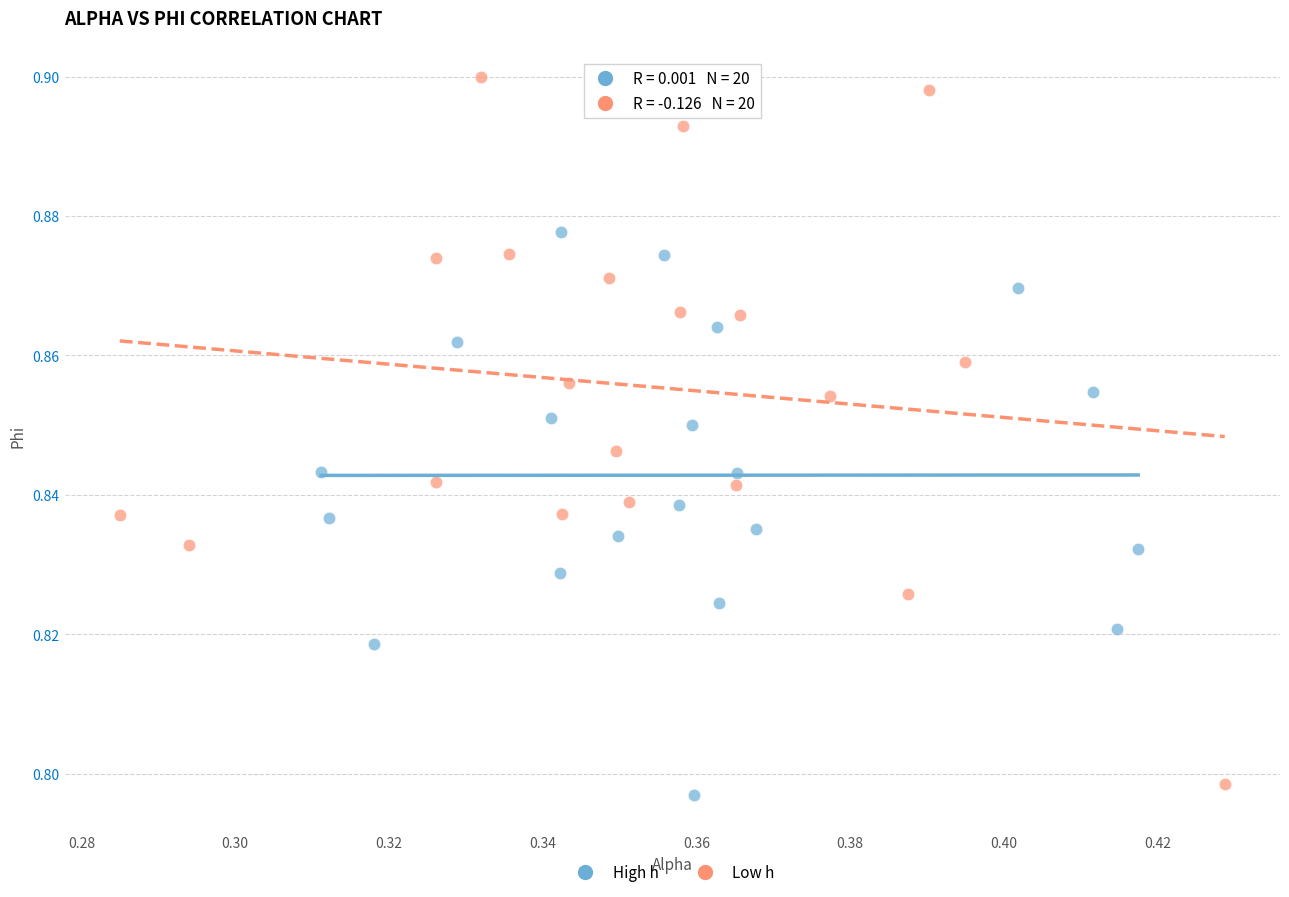

Which series has the widest spread of Y values?

Low h